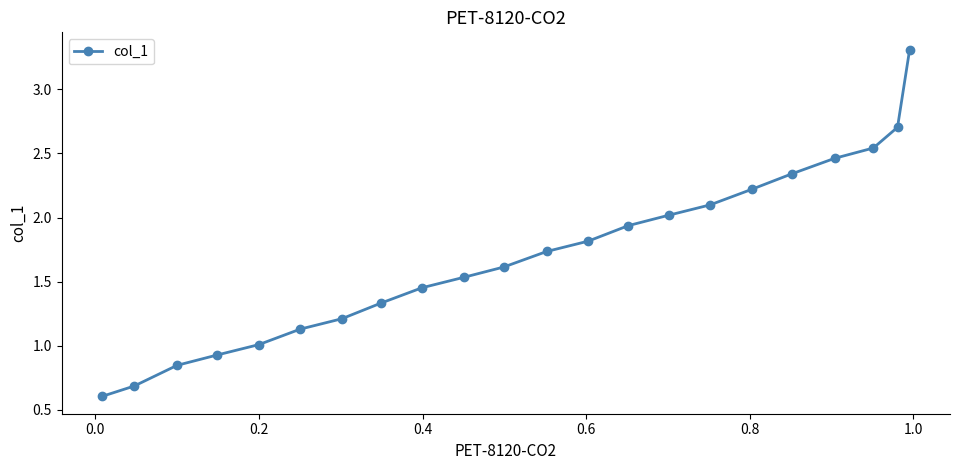

What is the value of the 21st point from the left?

2.7